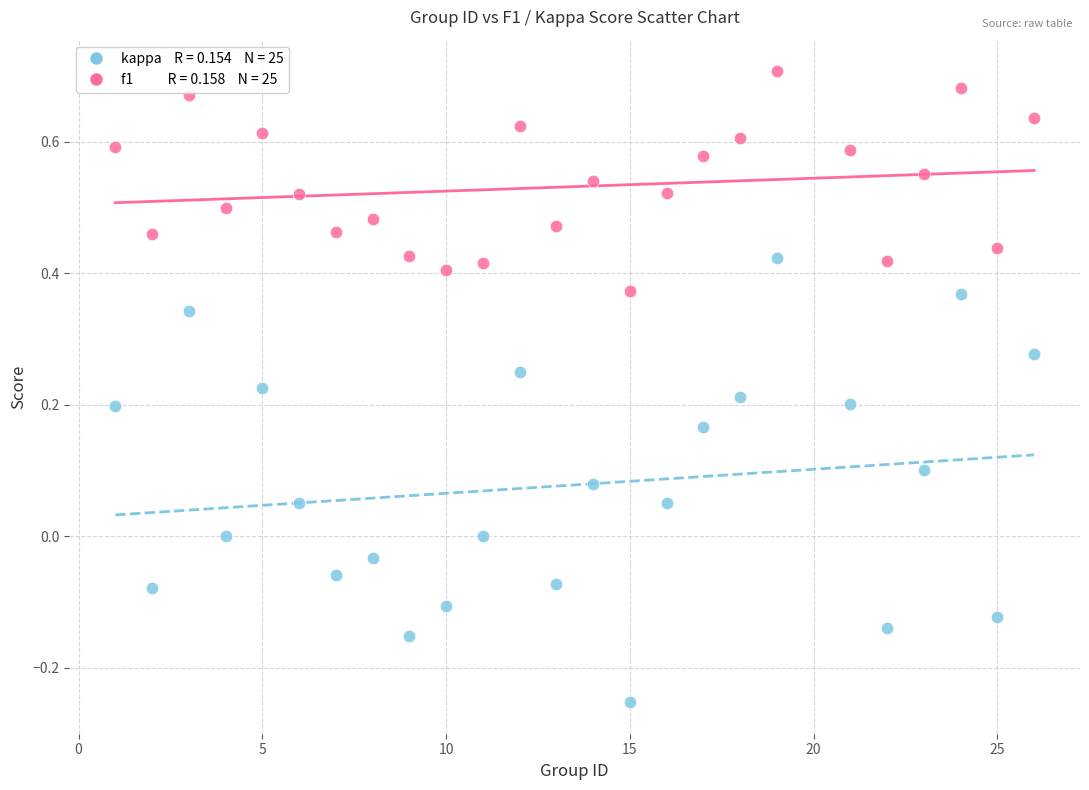

Across all data points, what is the range of Y values (max minus min)?

1.0